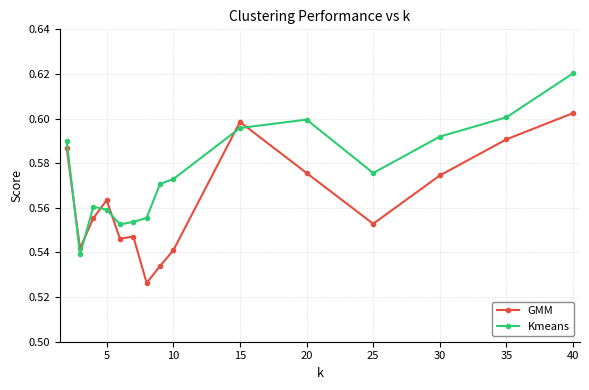

What are all the series names shown in the legend?

GMM, Kmeans